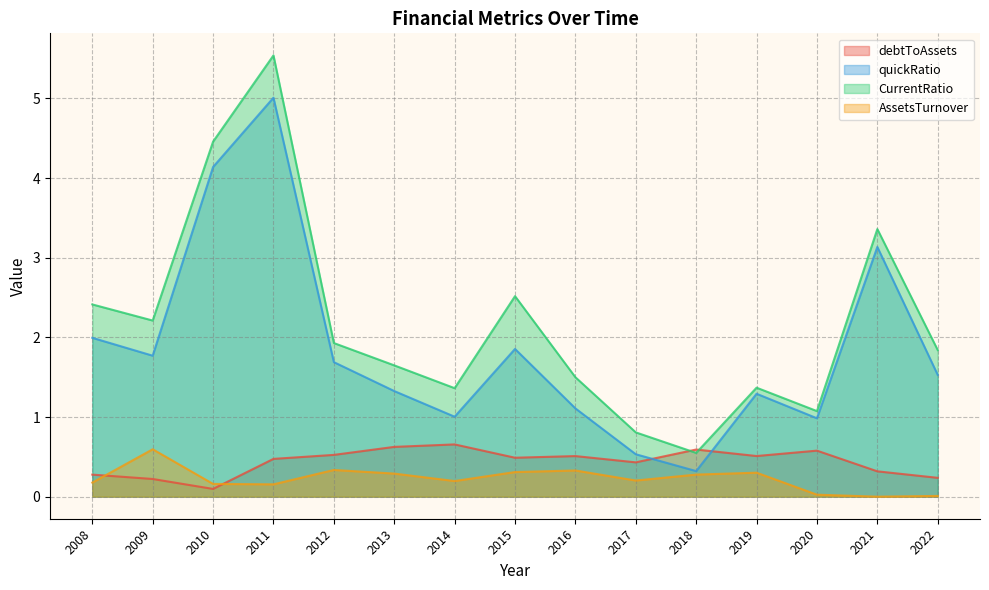

How many lines are shown in the chart?

4